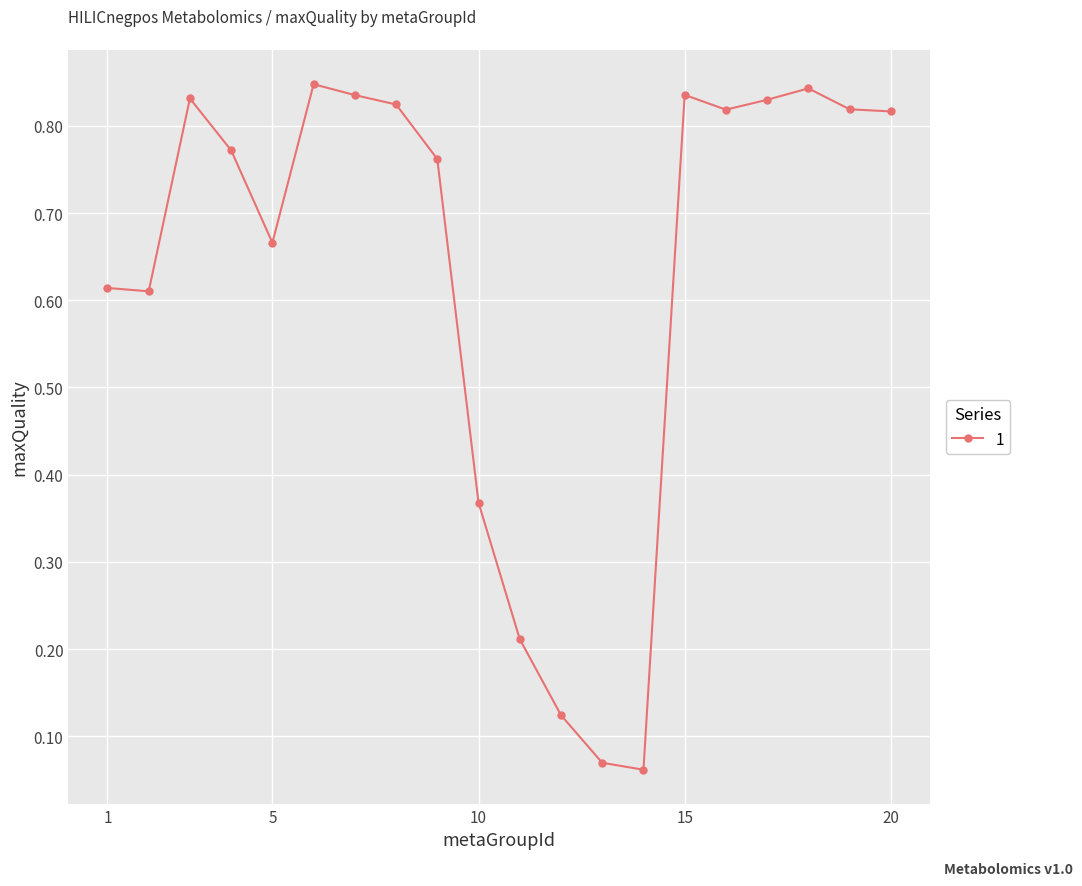

Does the chart display data point markers on the line(s)?

Yes